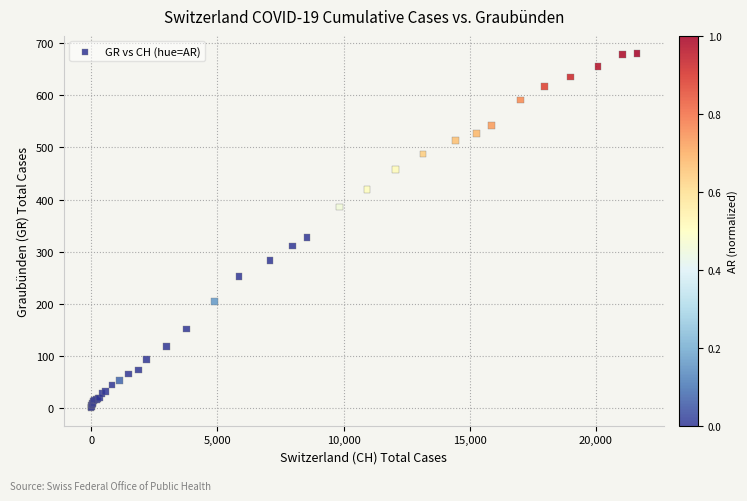

What Y value in the scatter plot is closest to 340?

327